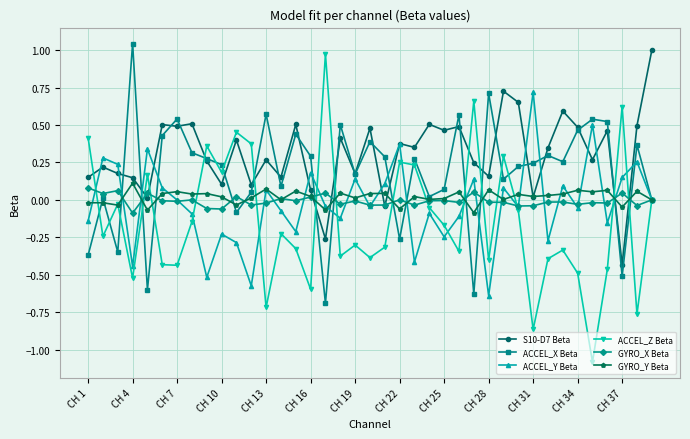

Which series has the largest range (max minus min)?

ACCEL_Z Beta